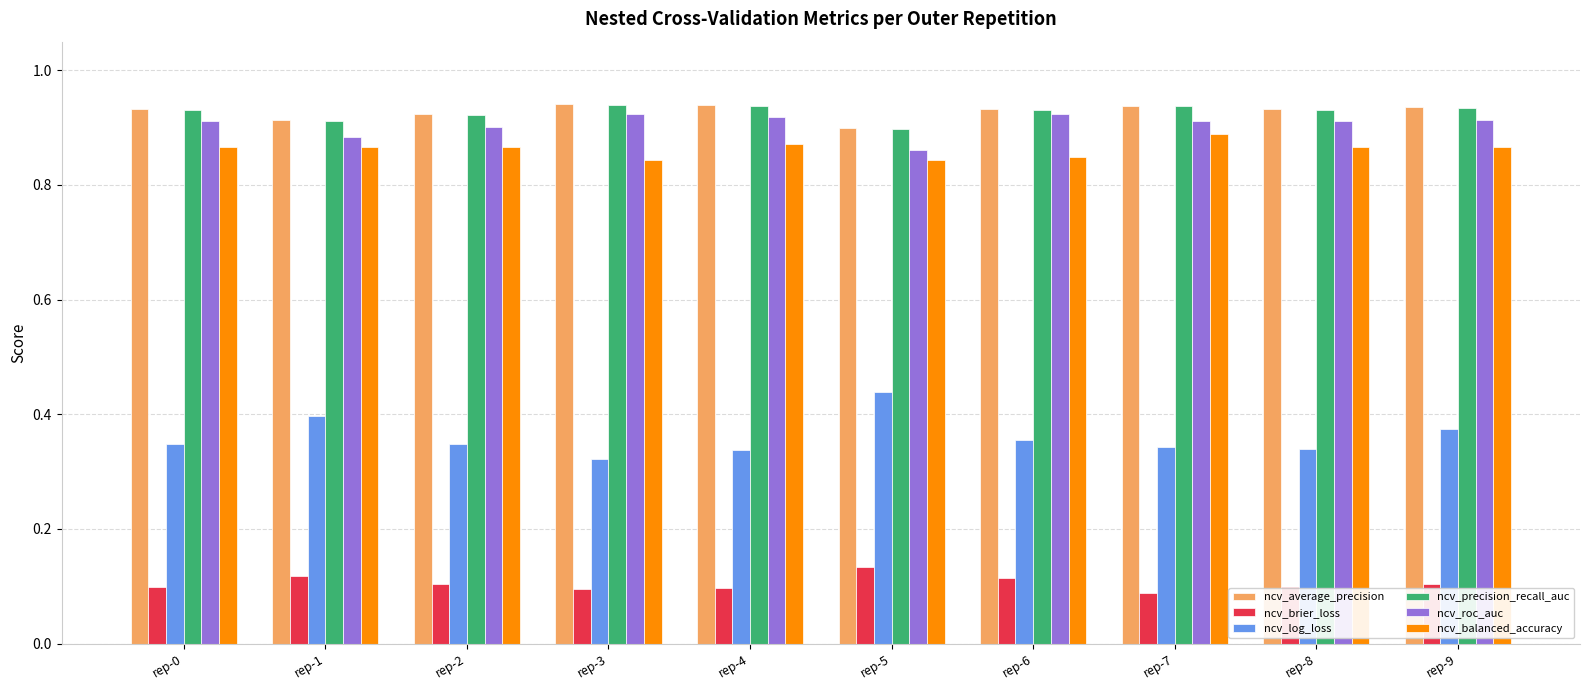

Is it true that ncv_brier_loss equals 0.1 at rep-5?

True